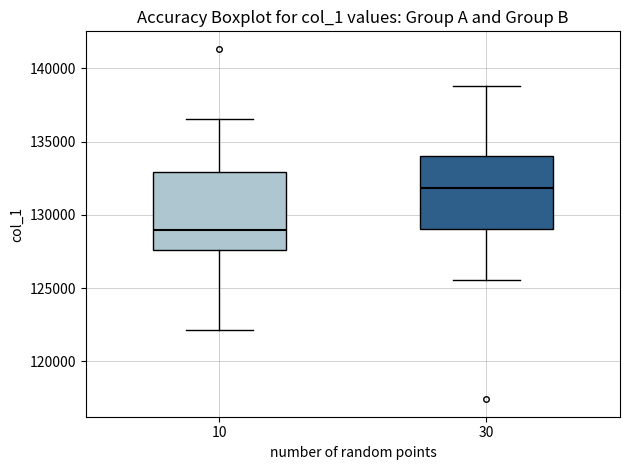

Reading left to right, read every box against the y-axis: the position of its median line, the range the box covers, and the ends of its whiskers. The values are not printed on the chart, so give them approximately, as read against the axis.

10: median 129000, box 127500 to 133000, whiskers 122000 to 136500
30: median 132000, box 129000 to 134000, whiskers 125500 to 139000